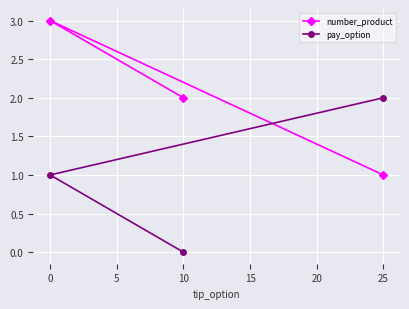

Reading right to left, what are all the values shown in this chart?

number_product: 25=1	10=2	0=3
pay_option: 25=2	10=0	0=1